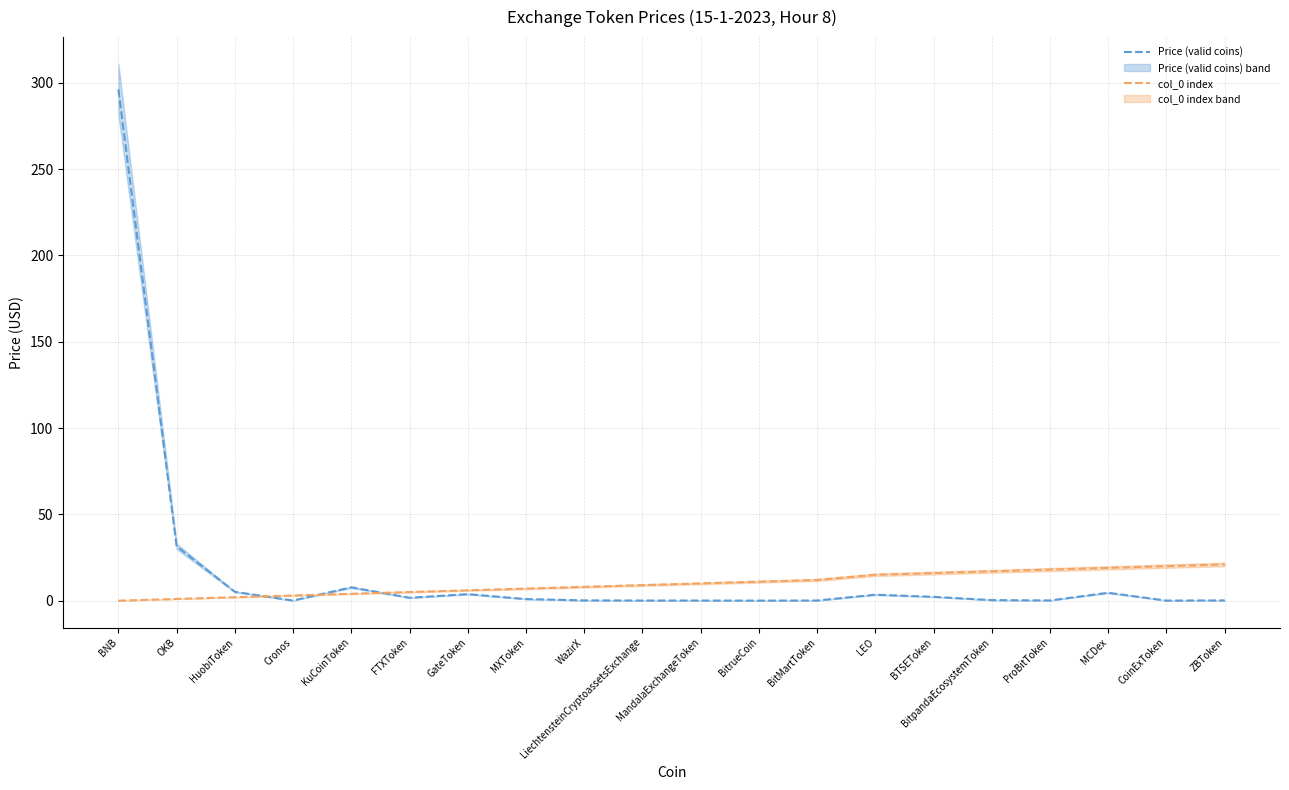

What is the label of the 15th point from the left?

BTSEToken